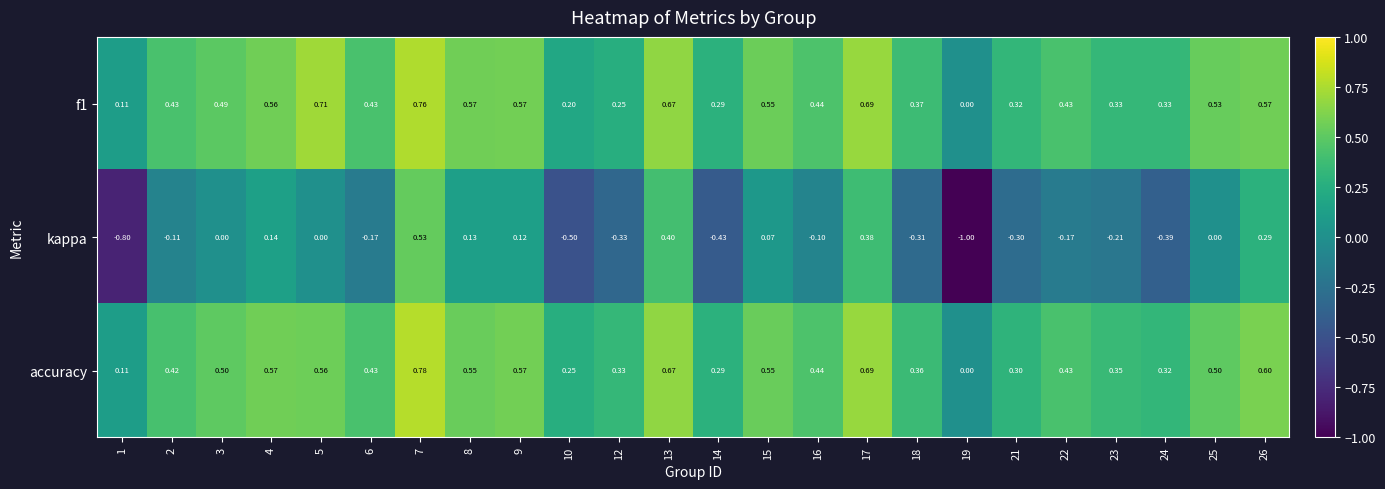

Which series has the widest spread of values?

kappa